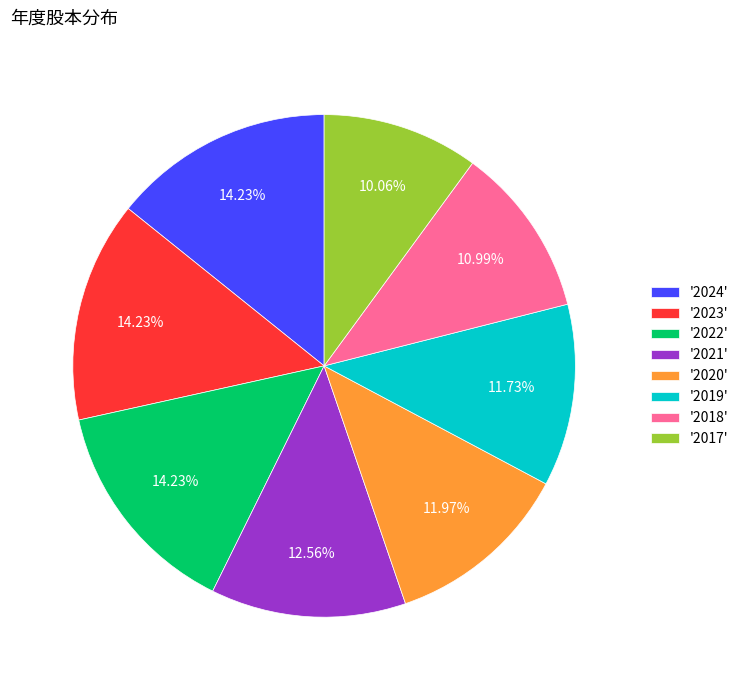

Is the sum of '2019' and '2020' greater than half?

No